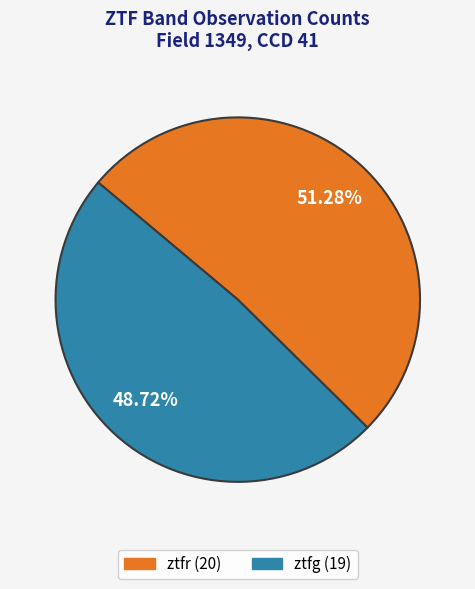

Does ztfr represent more than half of the total?

Yes